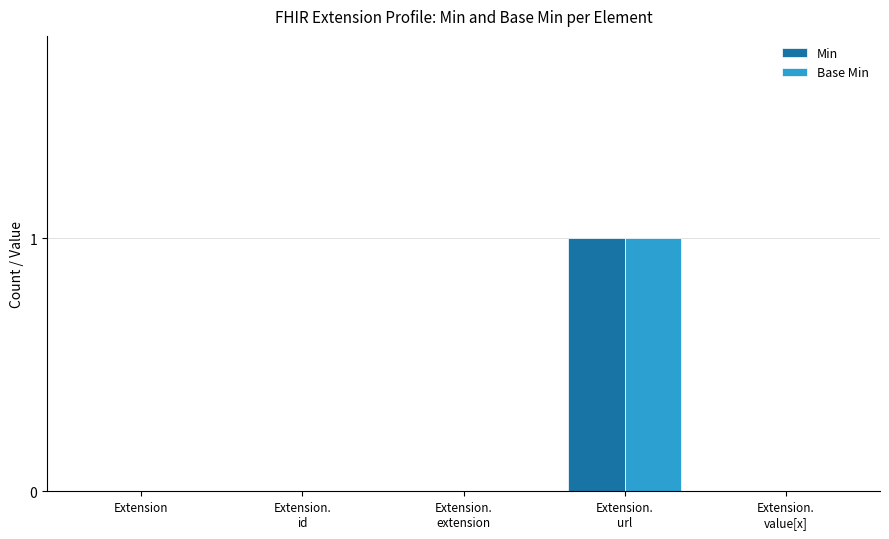

Is it true that Min equals 0 at Extension?

True